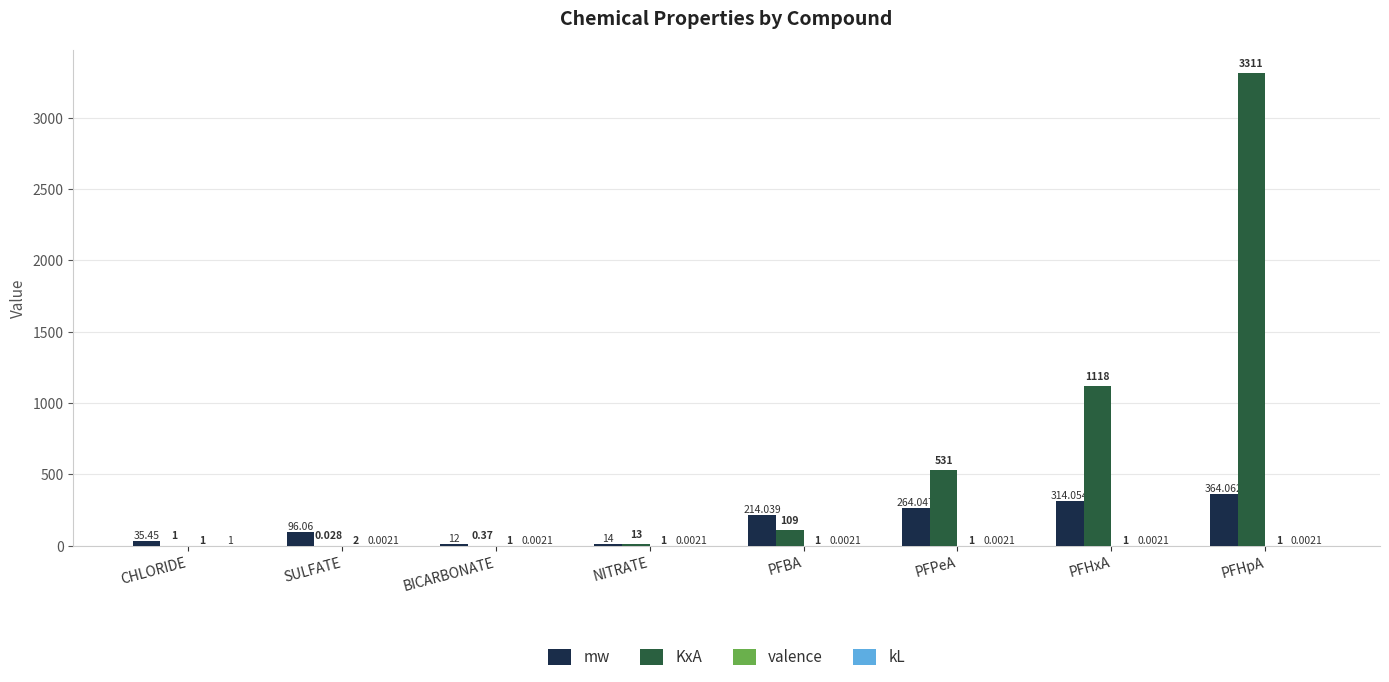

What is the sum of the KxA values at PFHpA and CHLORIDE?

3312.0